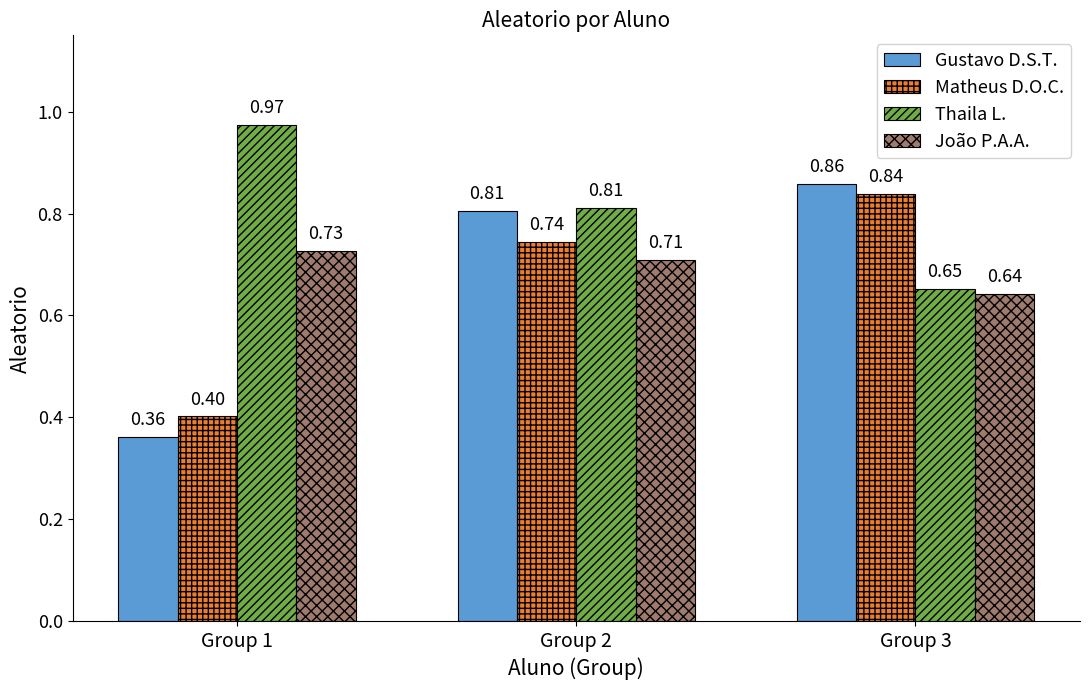

What is the difference between the maximum and minimum values in the Matheus D.O.C. series?

0.4